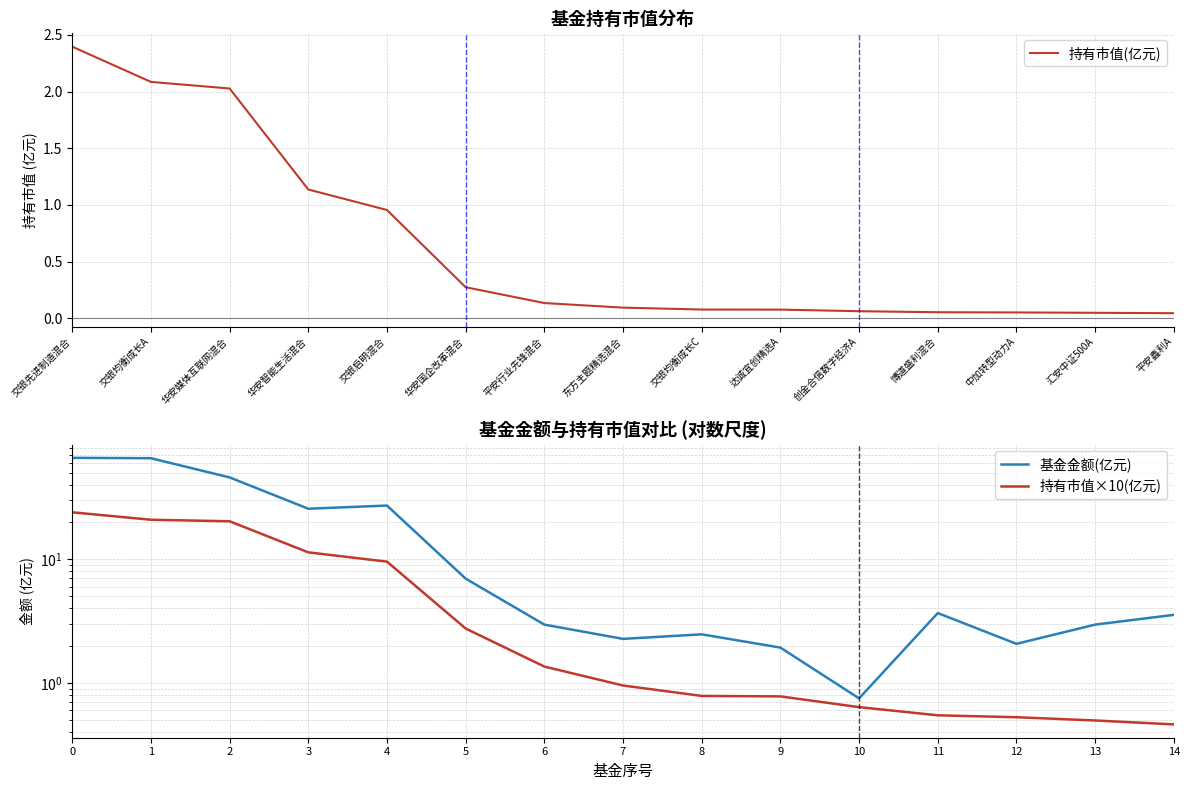

At which label is 持有市值(亿元) closest to 1?

交银启明混合